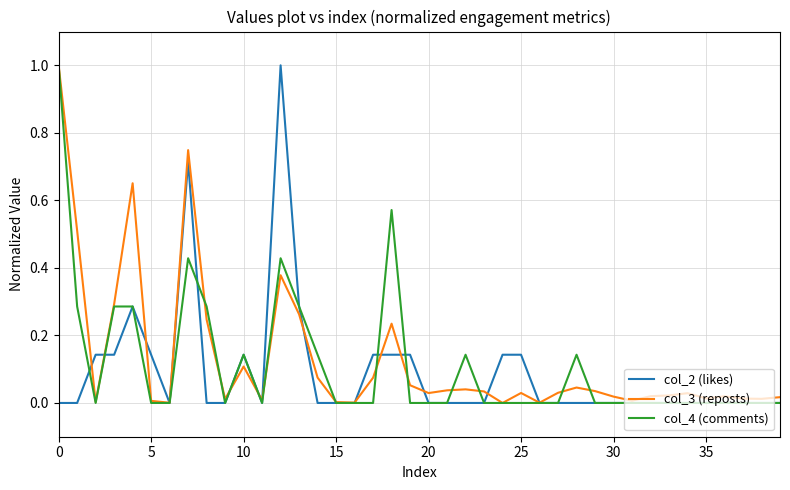

What is the maximum value for col_2 (likes)?

1.0